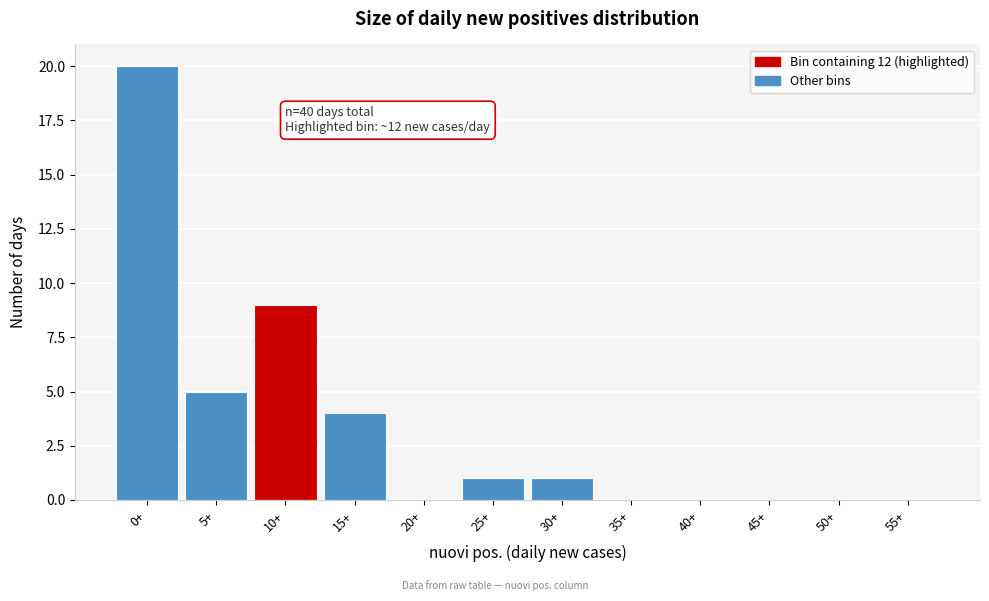

Reading right to left, extract all data points from this chart.

55+=0	50+=0	45+=0	40+=0	35+=0	30+=1	25+=1	20+=0	15+=4	10+=9	5+=5	0+=20